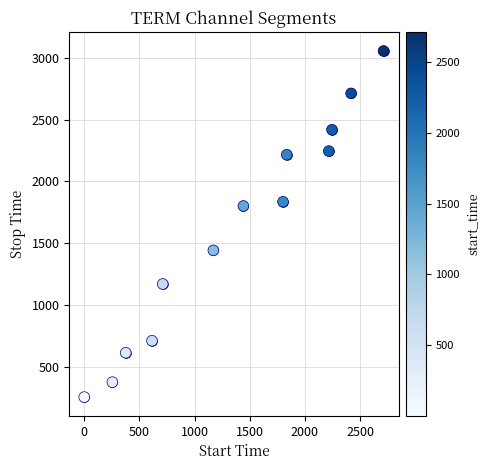

What Y value in the scatter plot is closest to 1655?

1801